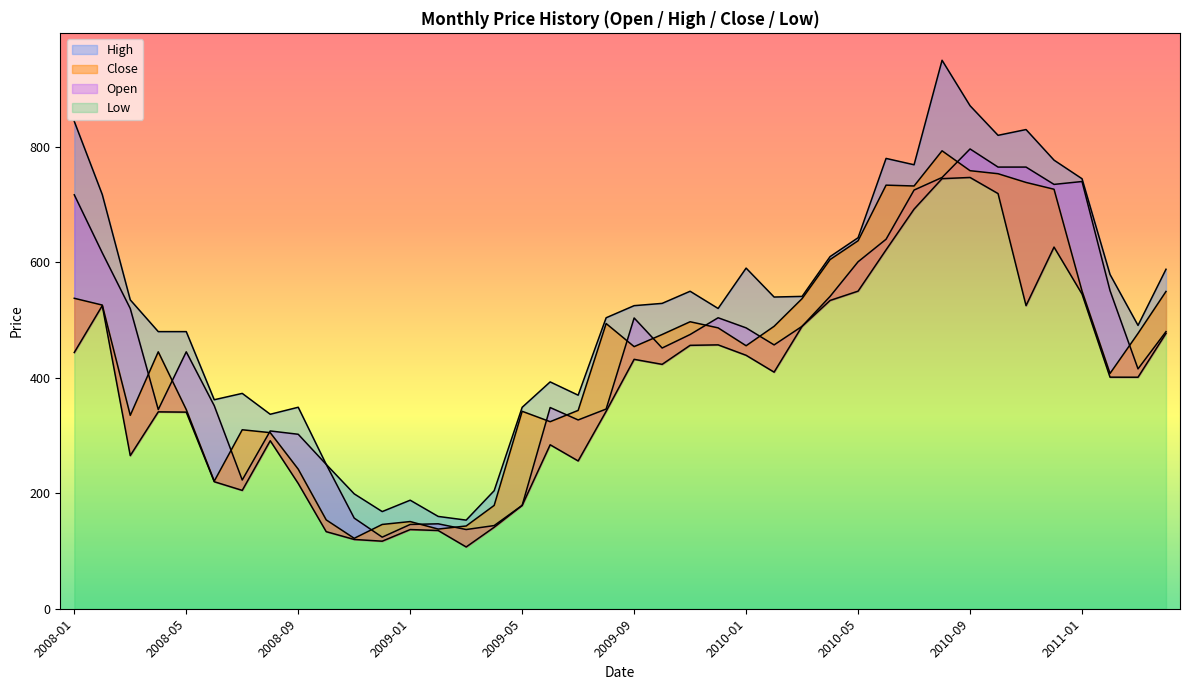

What is the minimum value for Low?

107.0